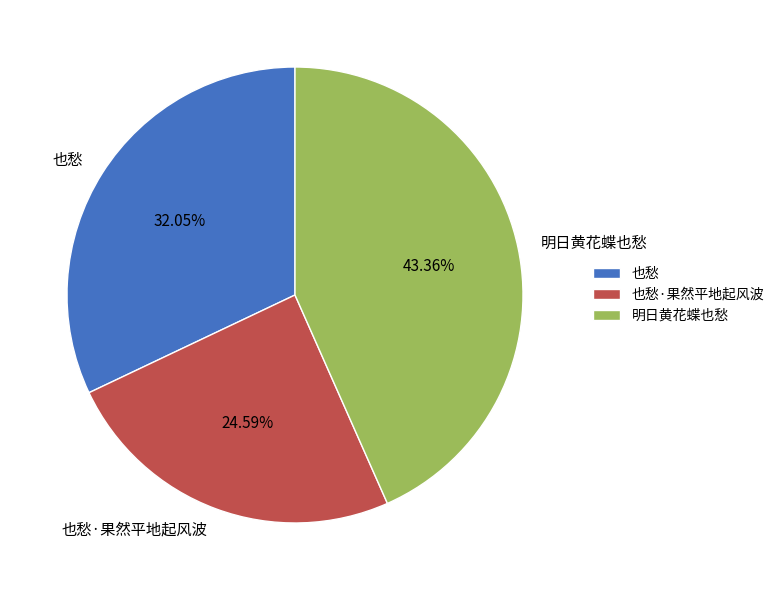

Between 也愁·果然平地起风波 and 也愁, which is larger?

也愁